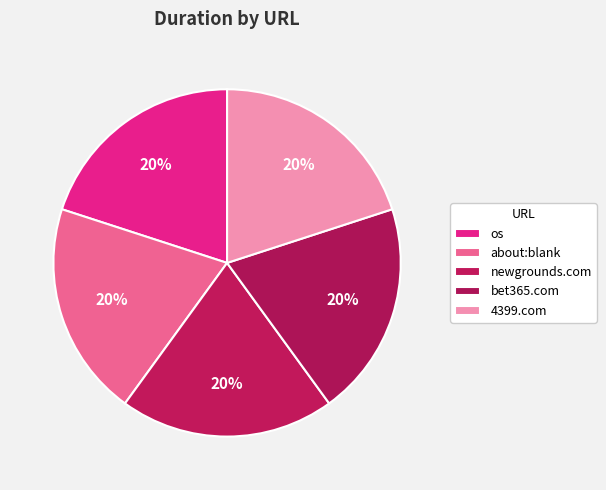

Count the number of slices in the pie.

5